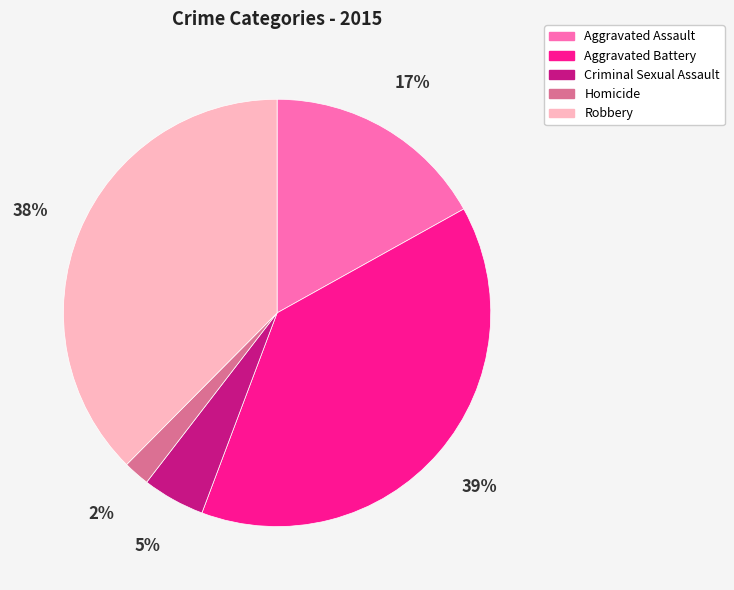

Is Aggravated Assault the majority of the pie?

No